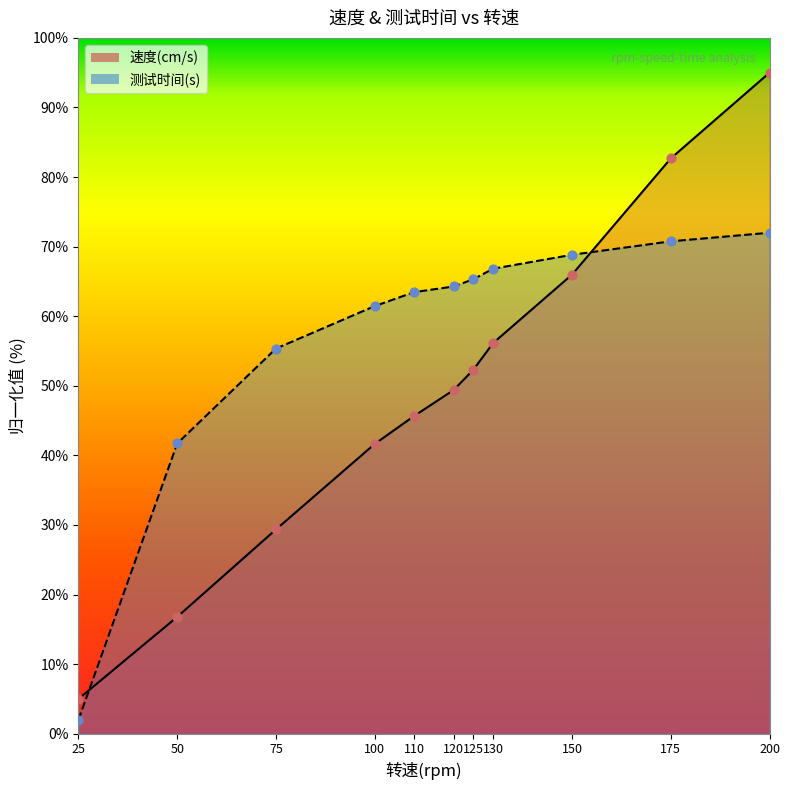

Which series reaches the minimum Y coordinate?

测试时间(s)